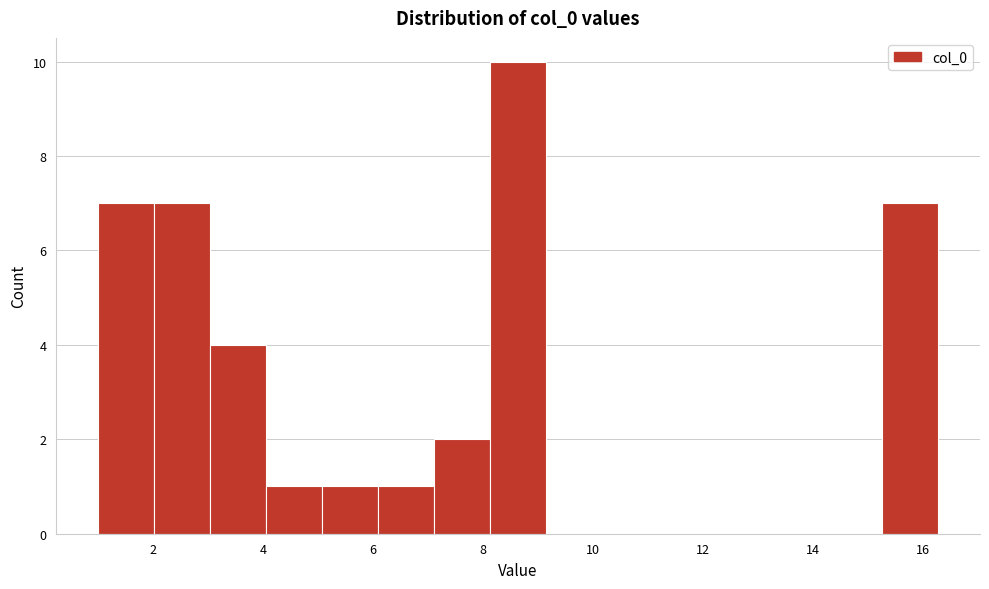

Which range on the x-axis has the tallest bar?

8.2 to 9.2